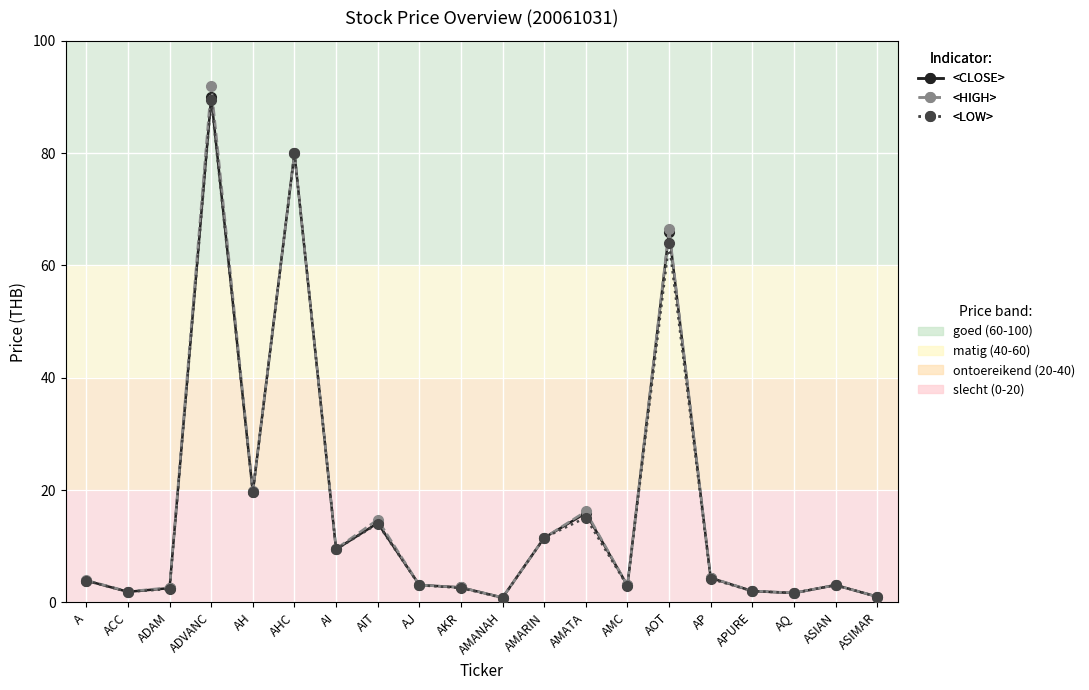

At which category is the sum across all series the highest?

ADVANC